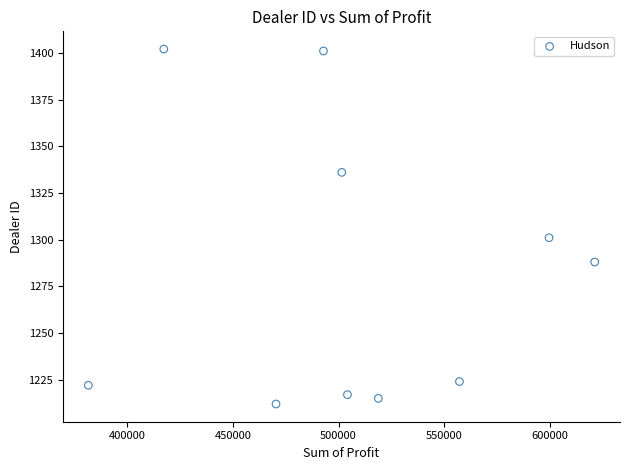

What Y value in the scatter plot is closest to 1307?

1301